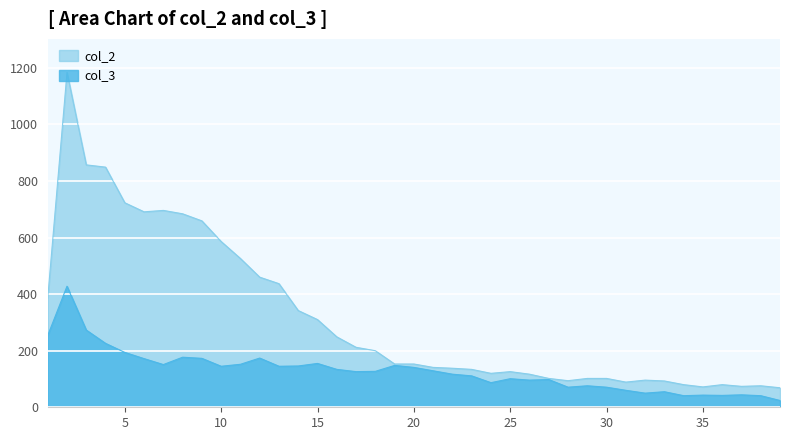

Where is col_3 nearest to the value 226?

4